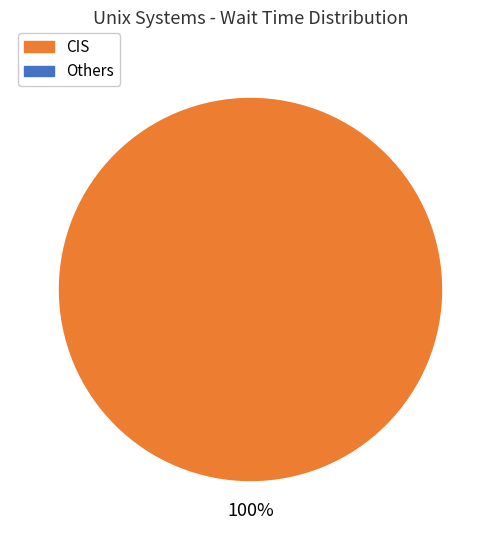

Is there a majority slice in this chart?

Yes